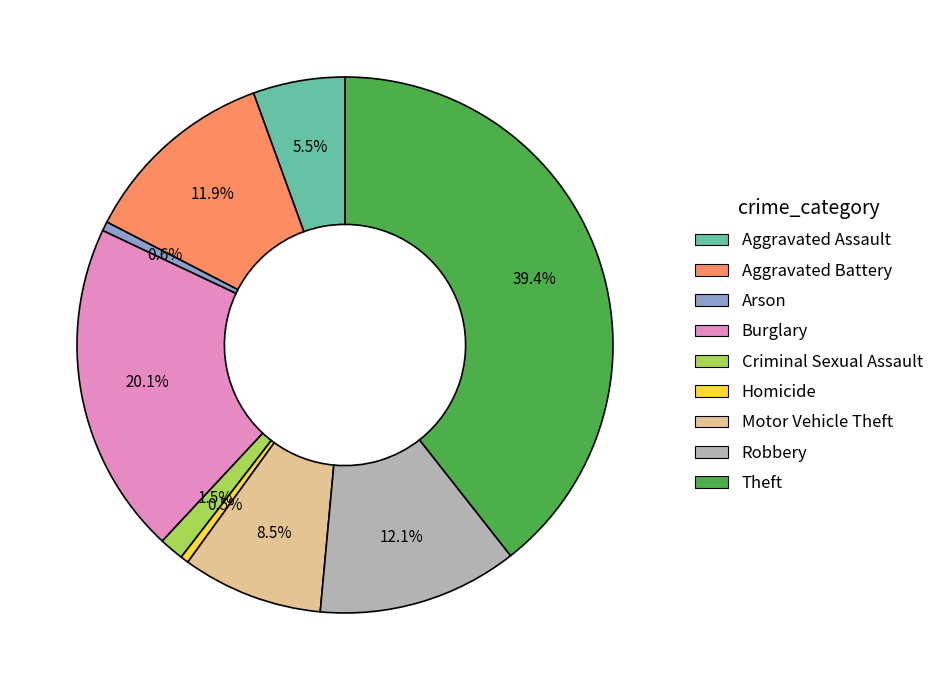

Is there any slice that represents more than half of the pie?

No